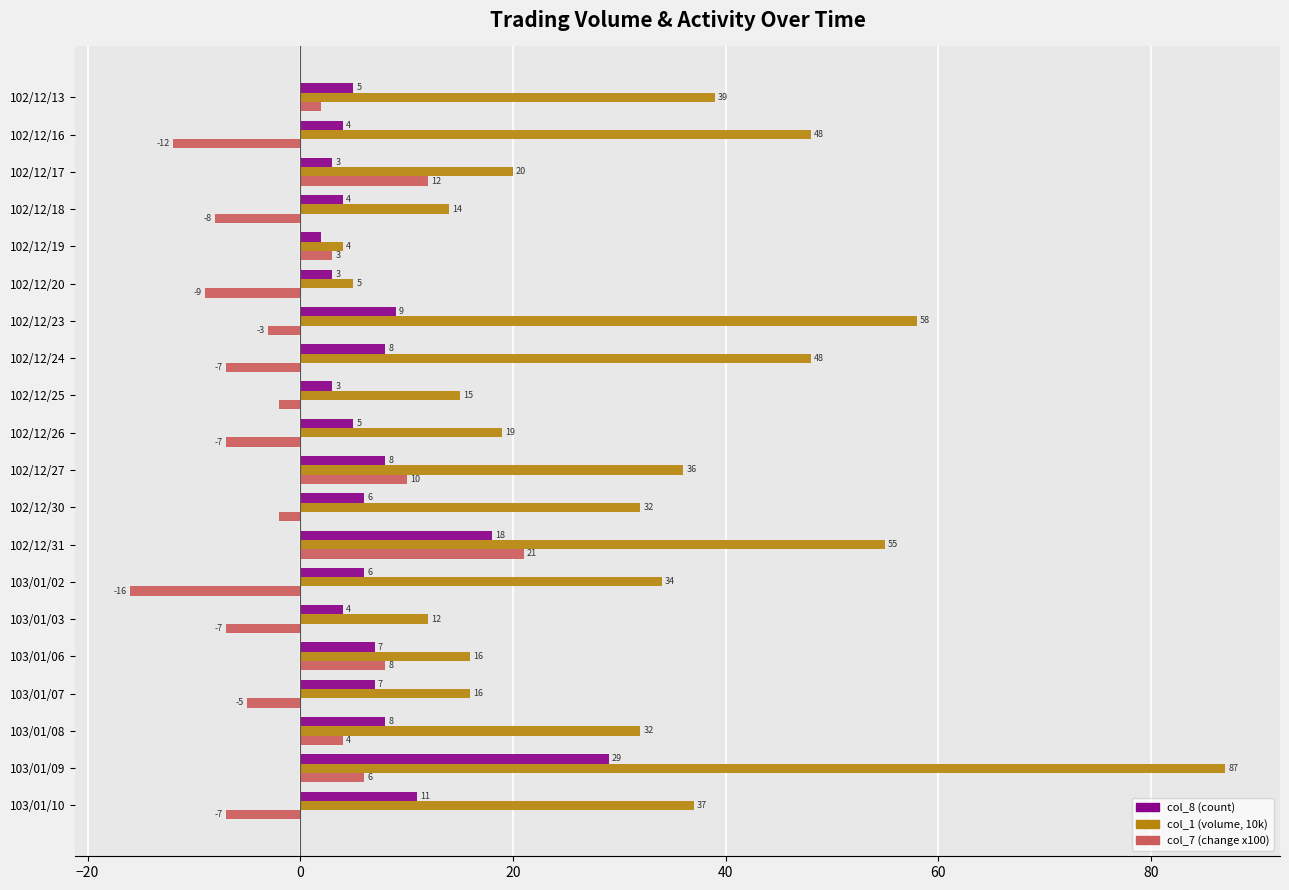

What value does the col_1 (volume, 10k) series have at 102/12/23?

58